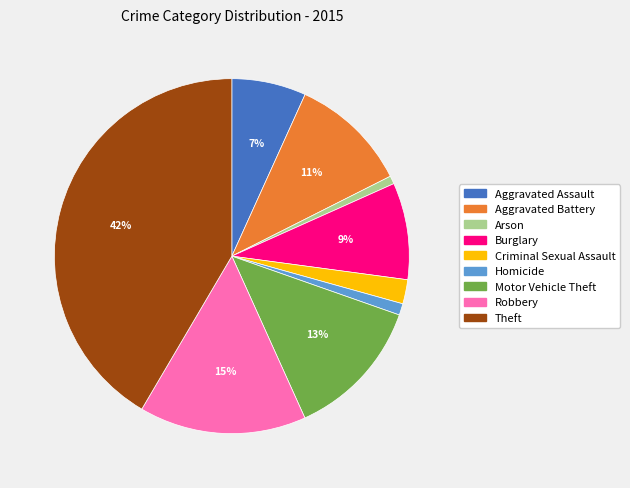

Is it true that Burglary is 3% of the pie?

False